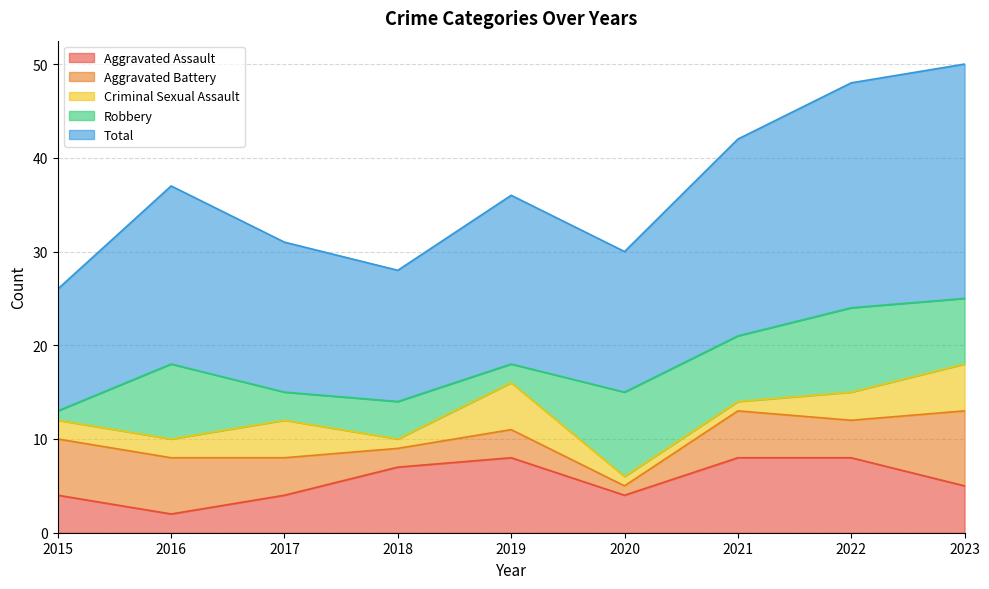

What is the sum of the Total values at 2016 and 2021?

40